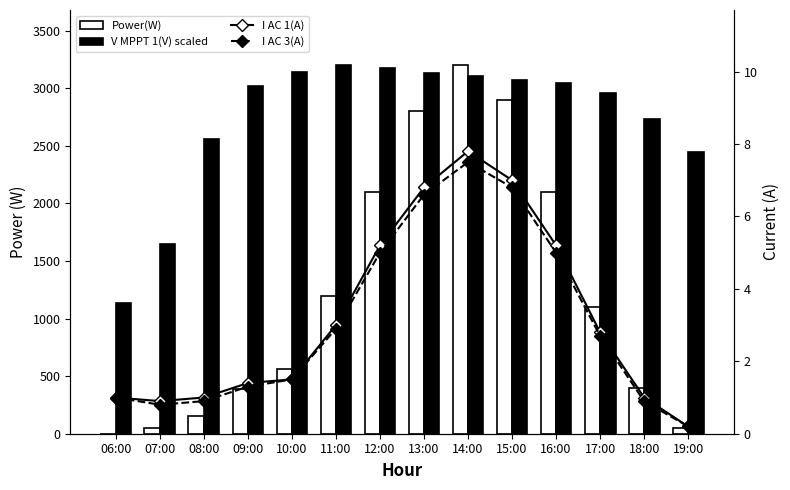

What is the value of the I AC 3(A) bar at the 7th from the left?

5.0